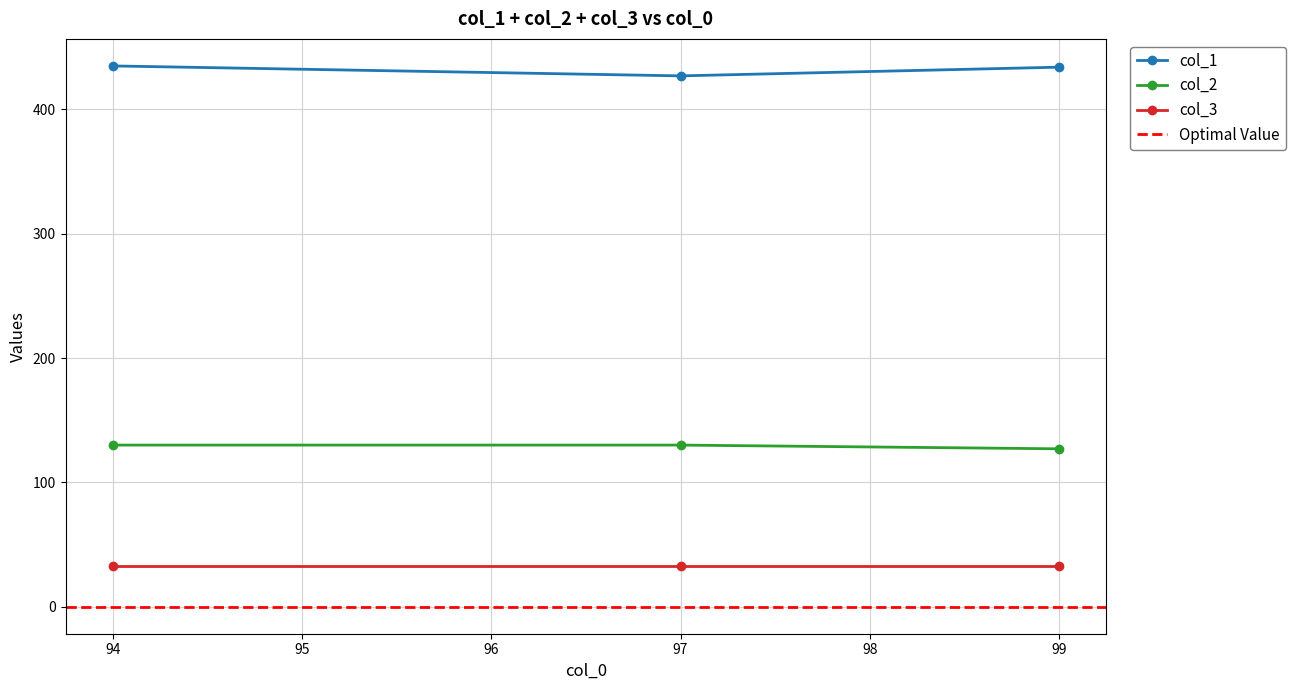

What value does the col_2 series have at 97?

130